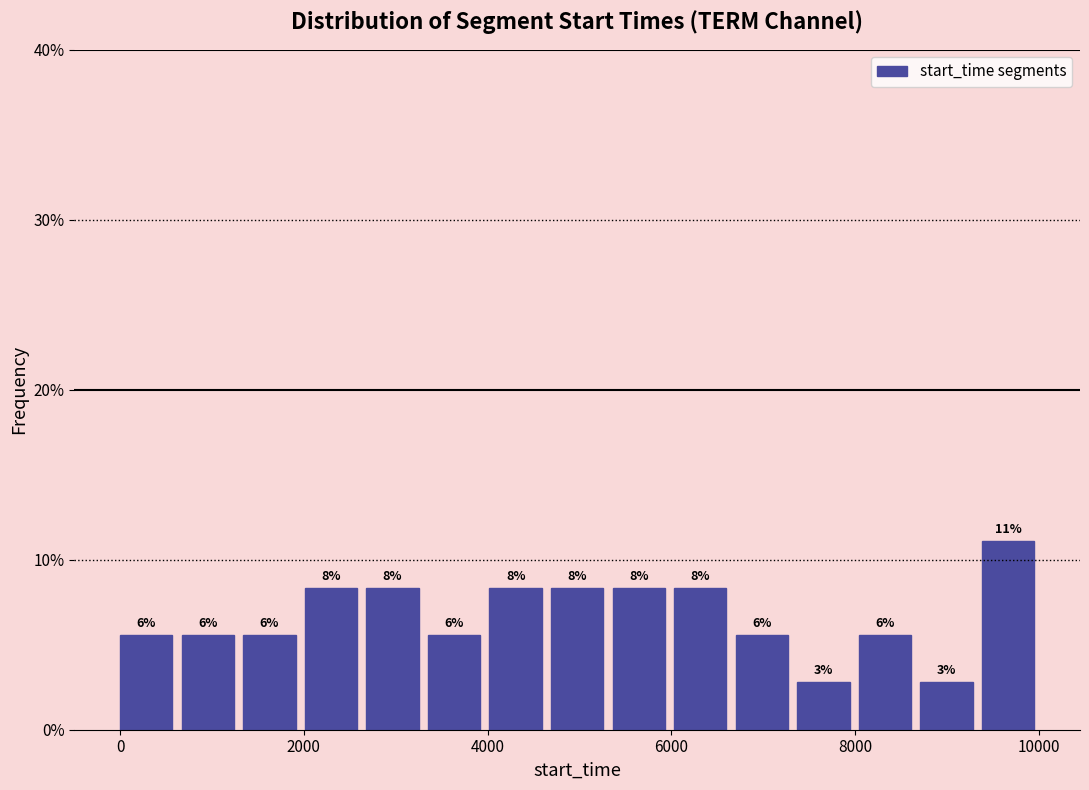

Read against the x-axis, roughly where is the centre of the tallest bar?

9600